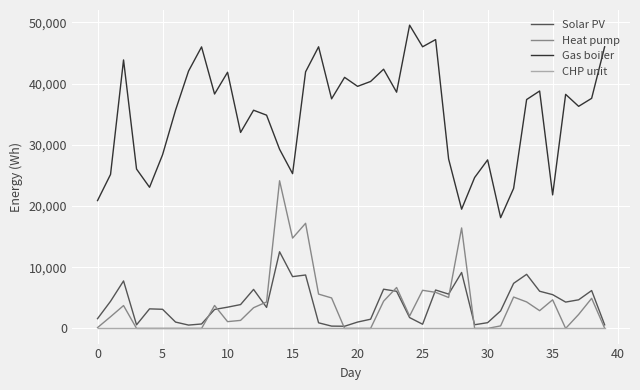

Rank the series by their maximum value, from lowest to highest.

CHP unit, Solar PV, Heat pump, Gas boiler